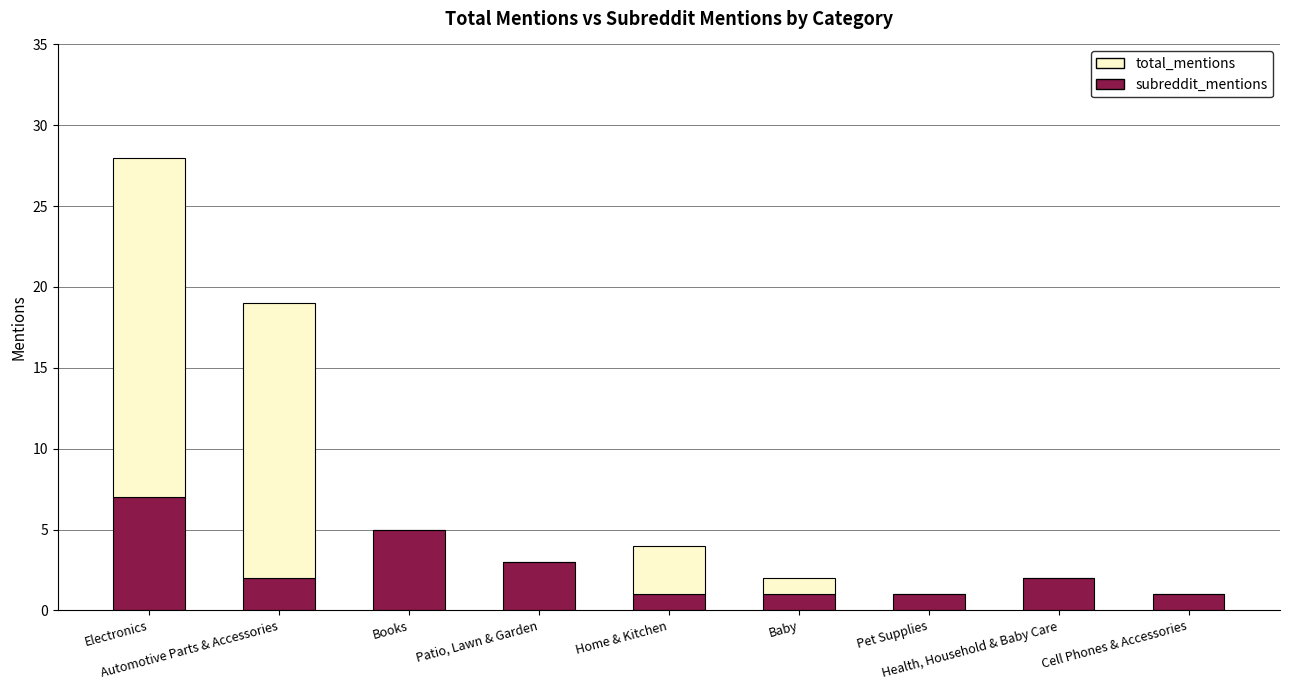

What is the maximum value for subreddit_mentions?

7